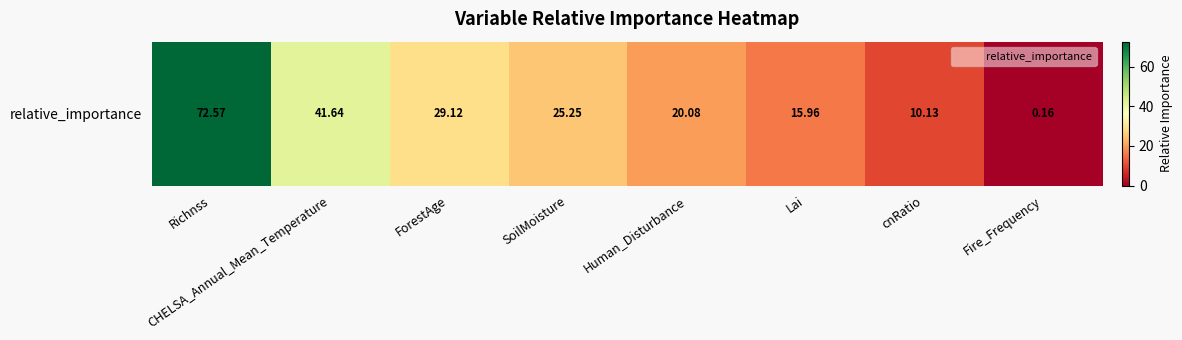

What is the difference between the values at Human_Disturbance and ForestAge?

9.0